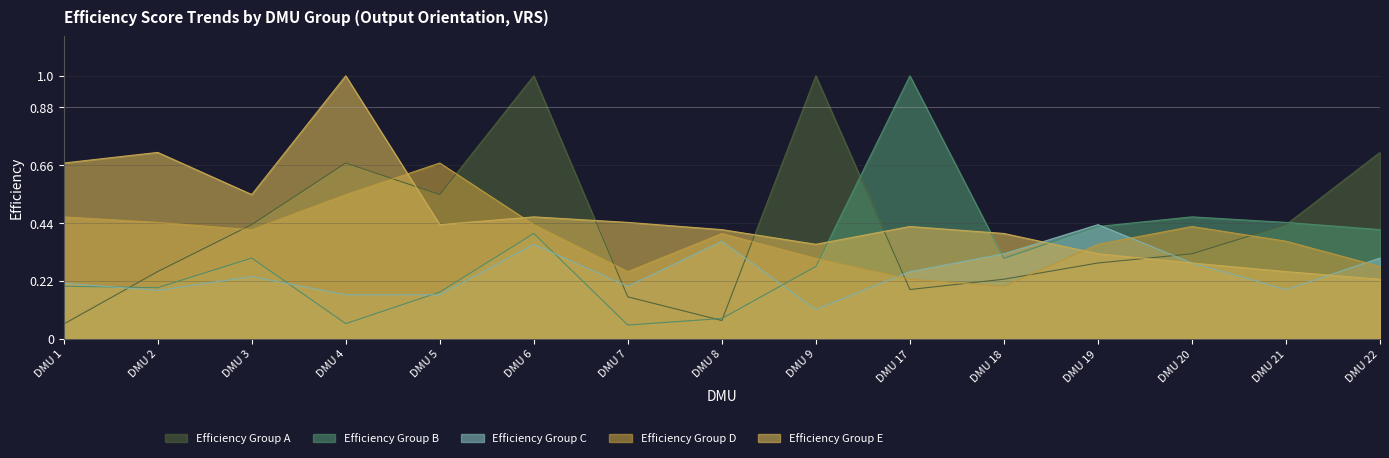

What is the sum of all Efficiency Group D values?

5.8